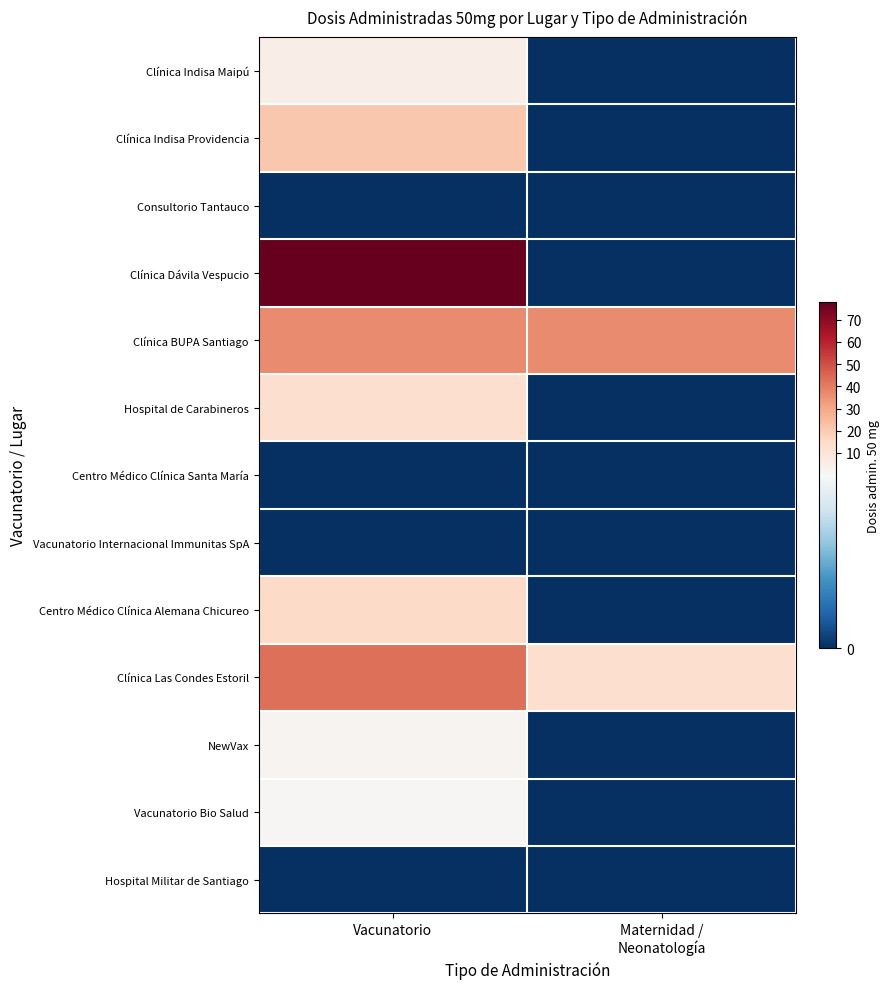

Which series has the largest total across all categories?

Clínica Dávila Vespucio